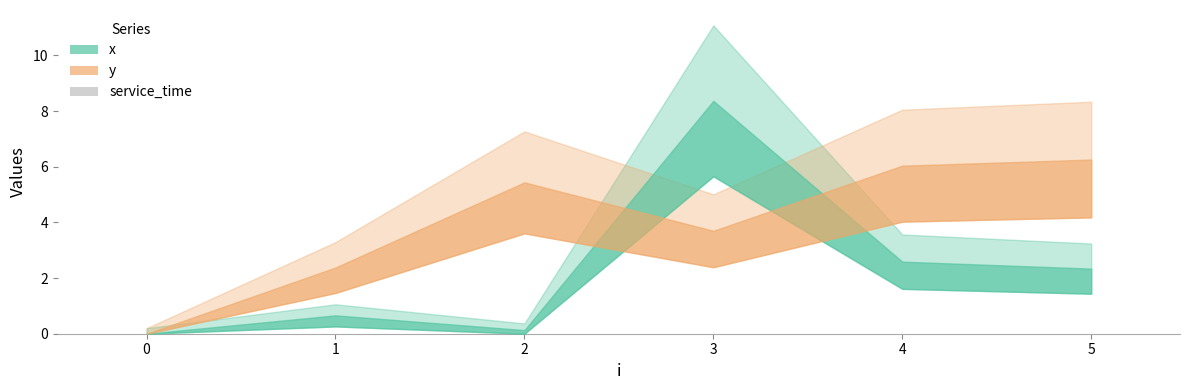

What is the sum of all x values?

14.1